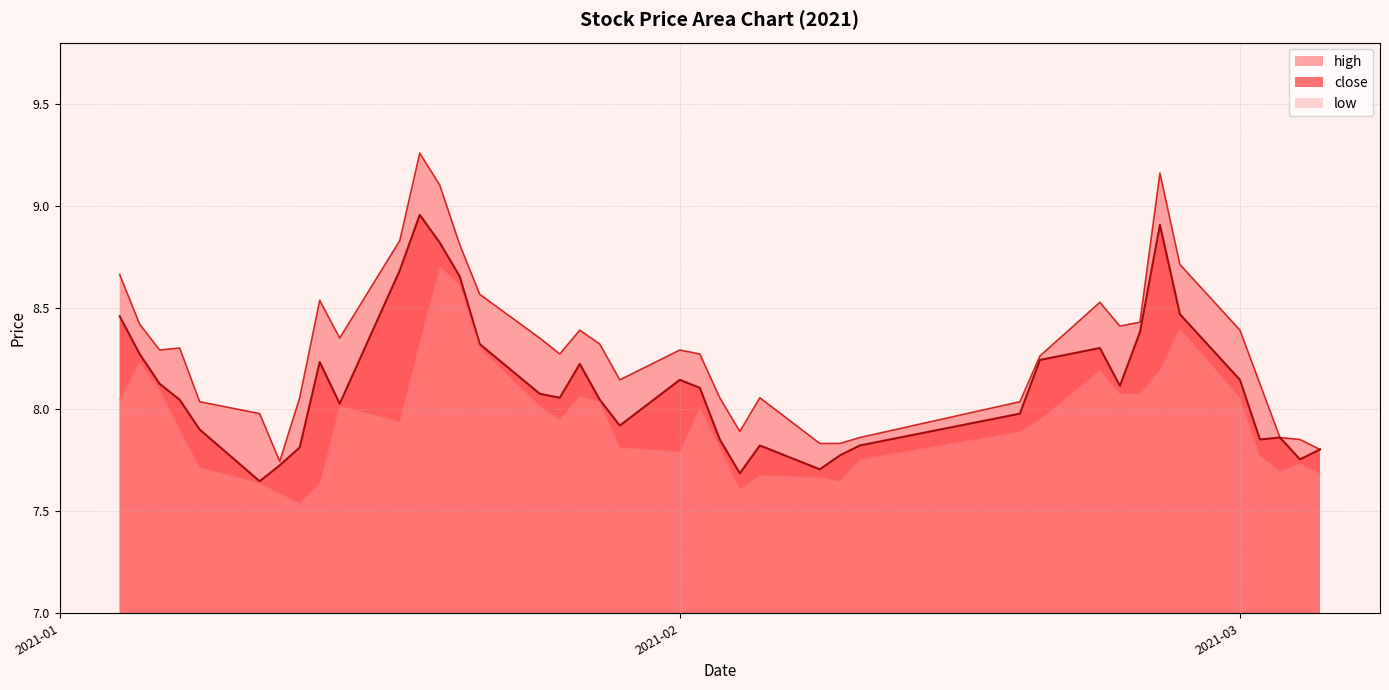

Which series has the largest total across all categories?

high